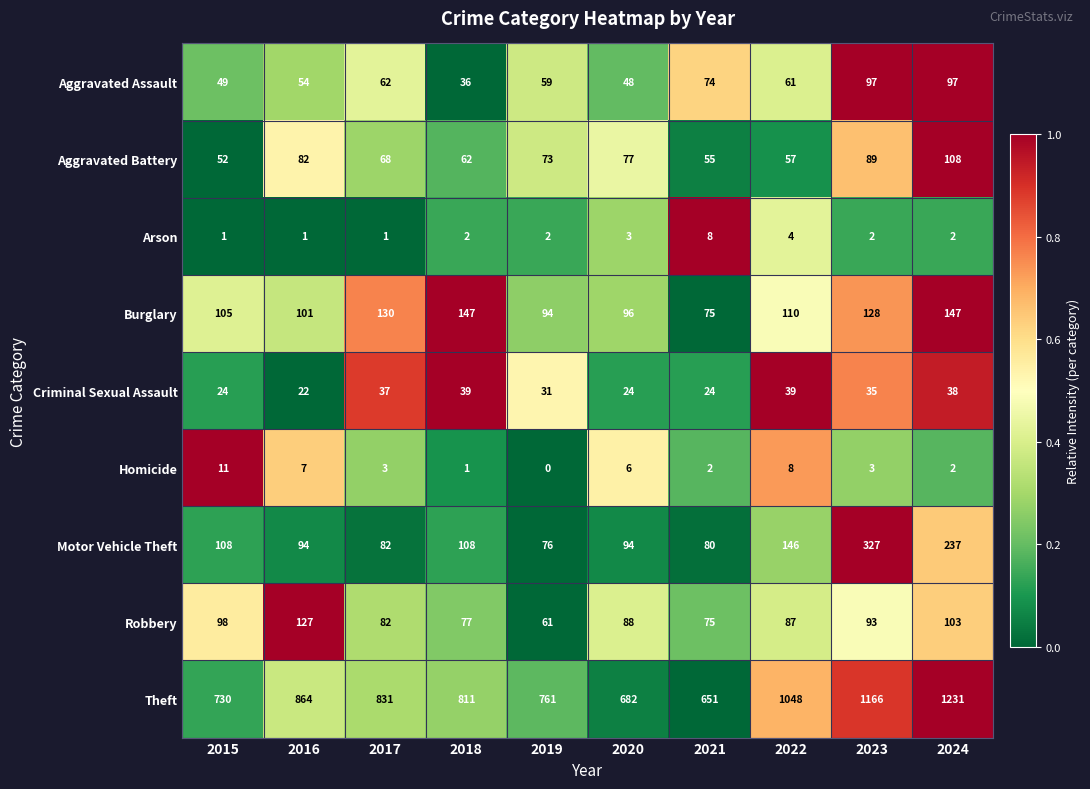

Between 2019 and 2021, which series saw the biggest shift?

Theft